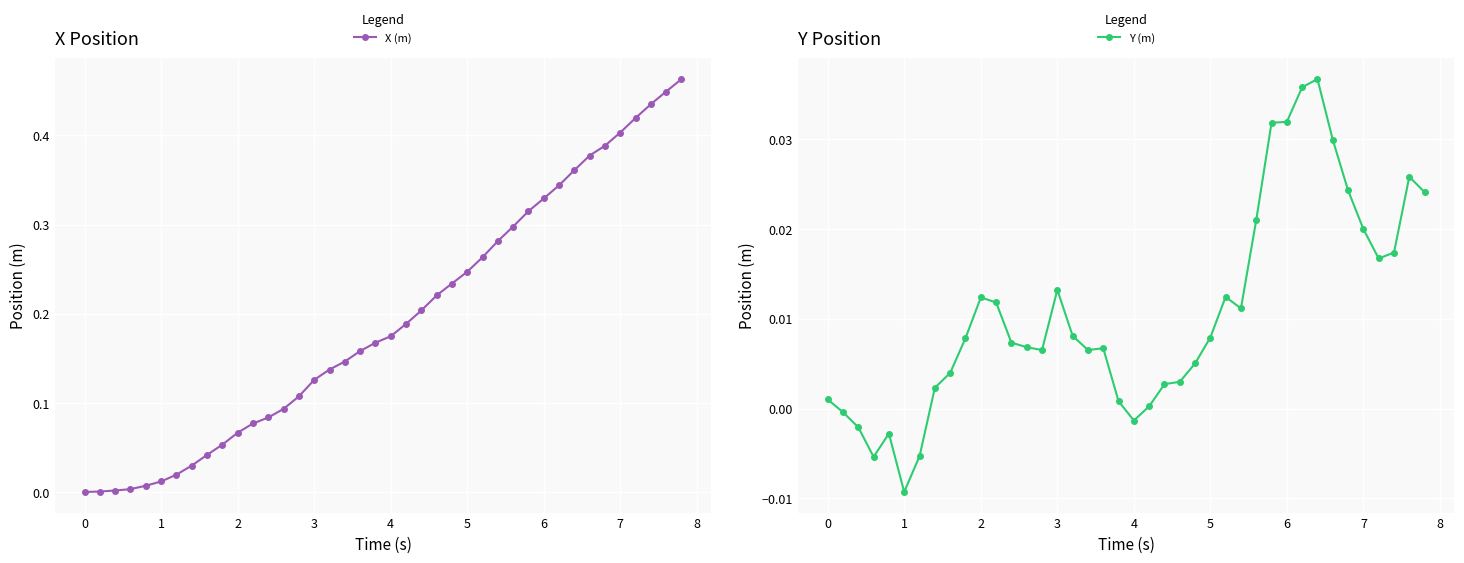

Reading left to right, transcribe all the data shown in this chart.

X (m): 0.0	0.0	0.0	0.0	0.0	0.0	0.0	0.0	0.0	0.1	0.1	0.1	0.1	0.1	0.1	0.1	0.1	0.1	0.2	0.2	0.2	0.2	0.2	0.2	0.2	0.2	0.3	0.3	0.3	0.3	0.3	0.3	0.4	0.4	0.4	0.4	0.4	0.4	0.4	0.5
Y (m): 0.0	-0.0	-0.0	-0.0	-0.0	-0.0	-0.0	0.0	0.0	0.0	0.0	0.0	0.0	0.0	0.0	0.0	0.0	0.0	0.0	0.0	-0.0	0.0	0.0	0.0	0.0	0.0	0.0	0.0	0.0	0.0	0.0	0.0	0.0	0.0	0.0	0.0	0.0	0.0	0.0	0.0